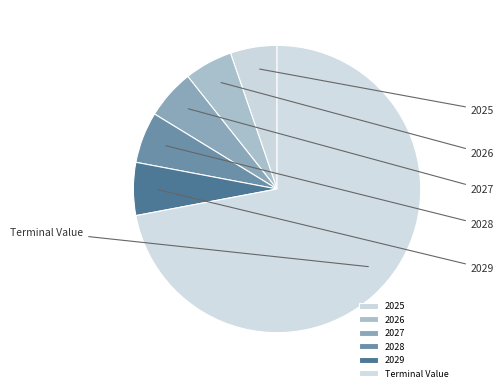

Which category has the smallest portion of the pie?

2025